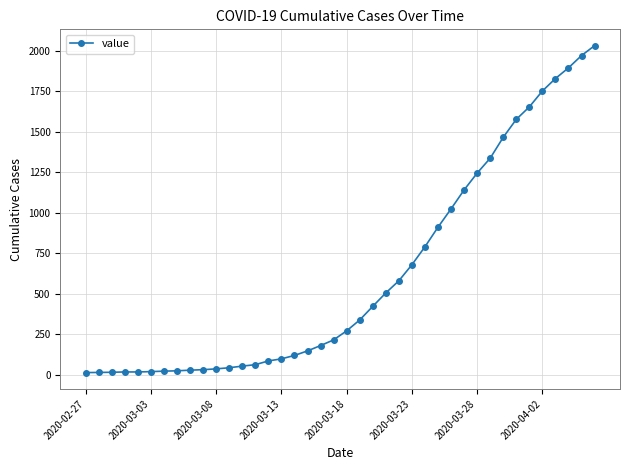

What is the difference between the maximum and minimum values?

2019